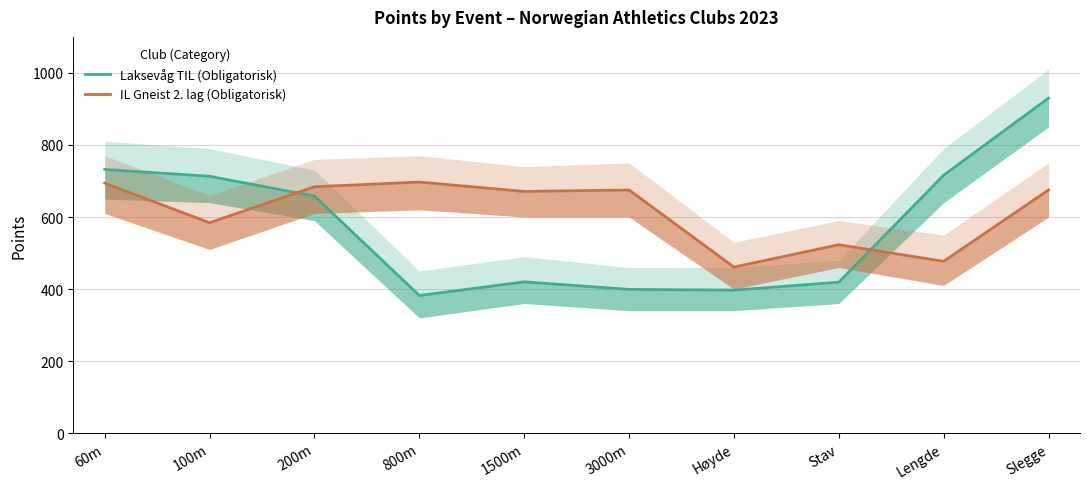

Which category has the lowest value in the IL Gneist 2. lag (Obligatorisk) series?

Høyde